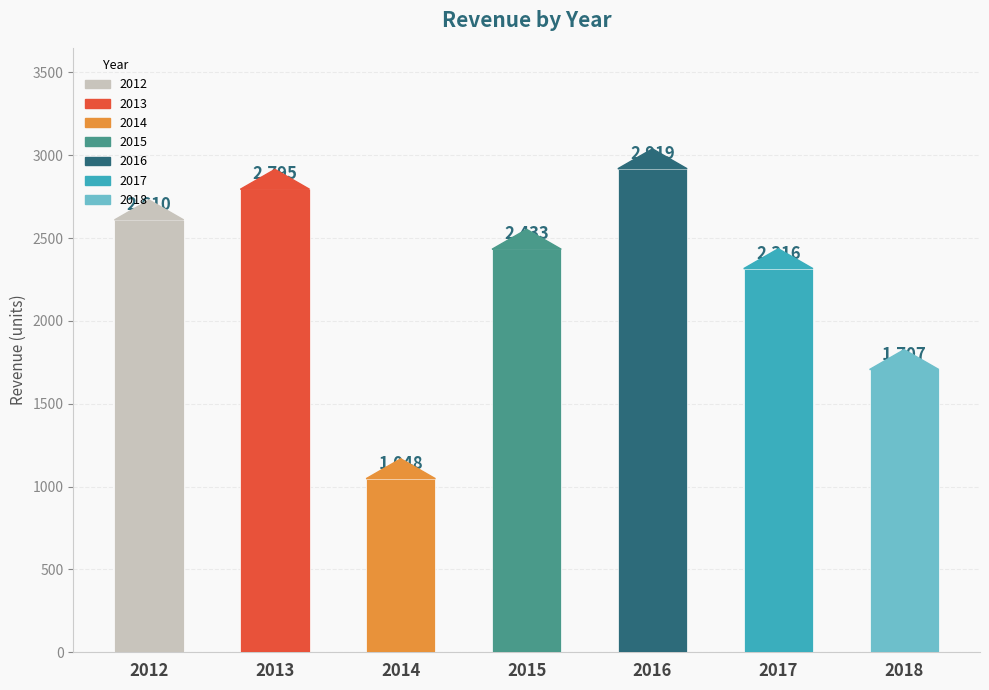

What is the value of the 6th bar from the left?

2316